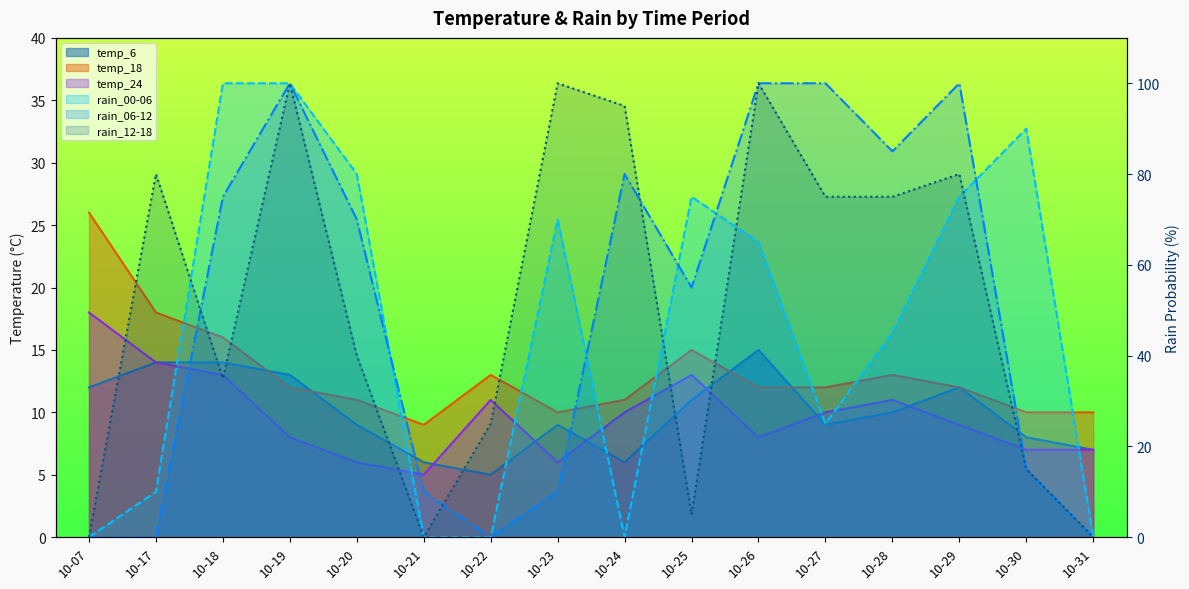

Where do rain_00-06 and rain_12-18 first cross each other?

10-17 and 10-18